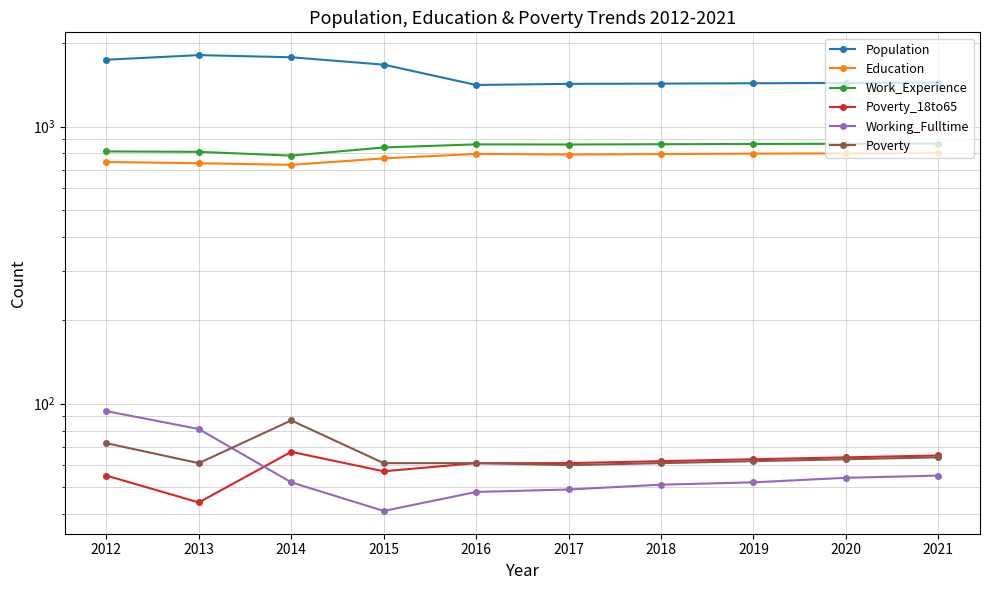

Reading left to right, list all the values displayed in this chart.

Population: 2012=1744	2013=1812	2014=1780	2015=1674	2016=1414	2017=1427	2018=1430	2019=1434	2020=1438	2021=1442
Education: 2012=745	2013=738	2014=728	2015=768	2016=797	2017=793	2018=796	2019=799	2020=801	2021=803
Work_Experience: 2012=814	2013=811	2014=786	2015=841	2016=863	2017=862	2018=864	2019=866	2020=867	2021=869
Poverty_18to65: 2012=55	2013=44	2014=67	2015=57	2016=61	2017=61	2018=62	2019=63	2020=64	2021=65
Working_Fulltime: 2012=94	2013=81	2014=52	2015=41	2016=48	2017=49	2018=51	2019=52	2020=54	2021=55
Poverty: 2012=72	2013=61	2014=87	2015=61	2016=61	2017=60	2018=61	2019=62	2020=63	2021=64